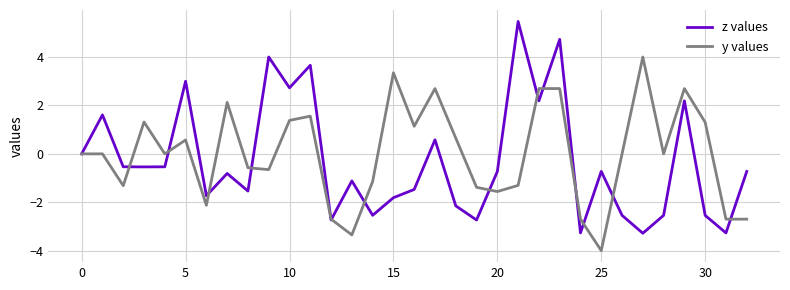

What is the lowest value of the z values series?

-3.3